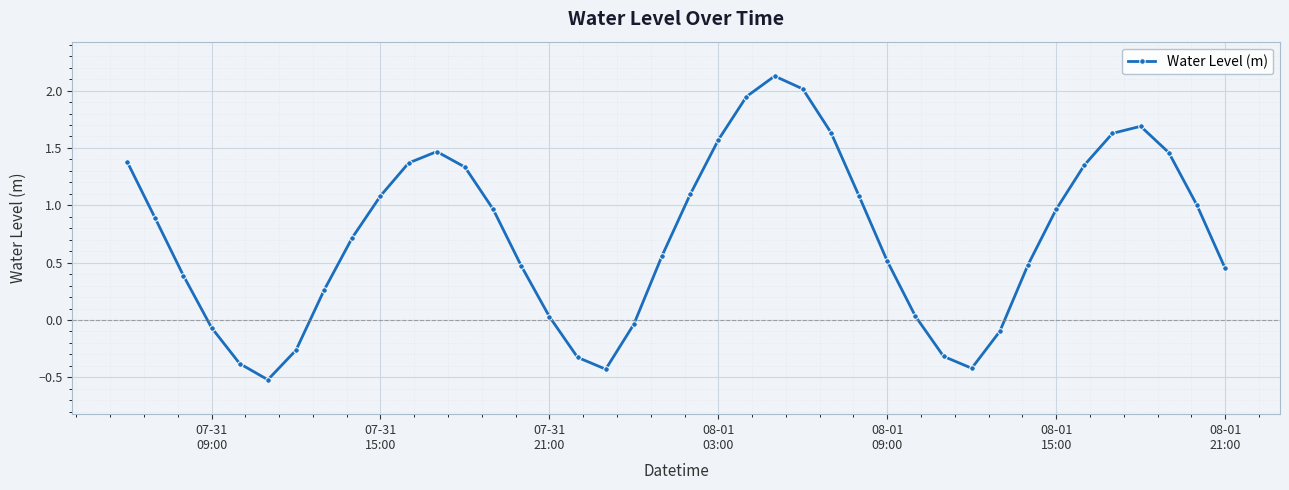

True or false: the data has more than 0 interior local peaks.

True